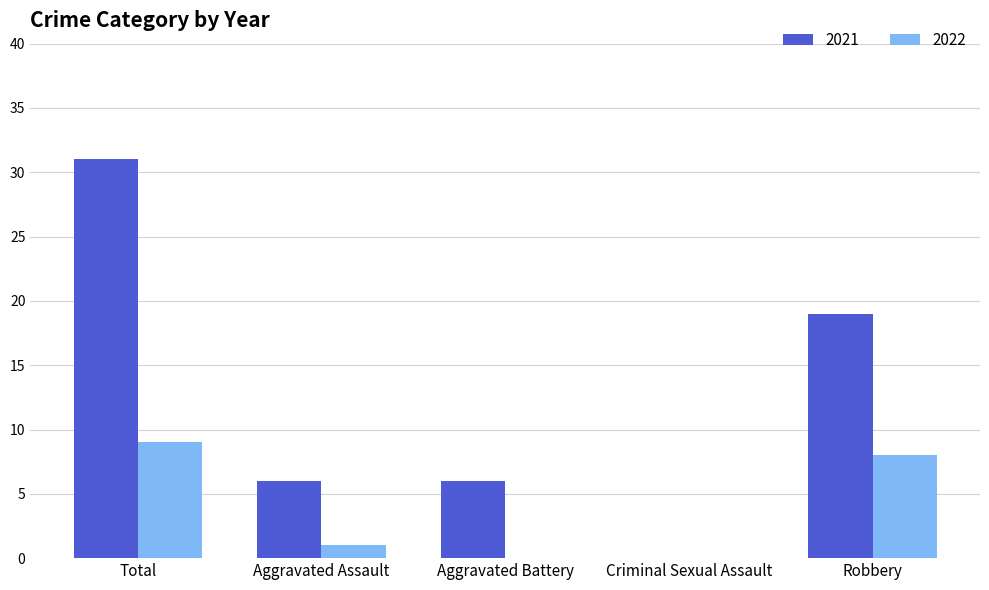

What is the total value across all series at Robbery?

27